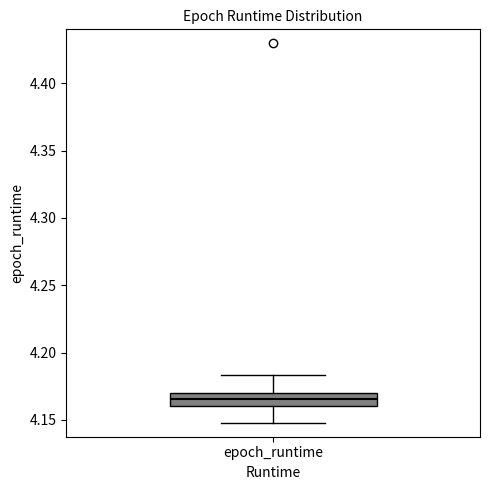

Where is the lower edge of the box for epoch_runtime on the y-axis? The values are not printed on the chart, so give them approximately, as read against the axis.

4.160